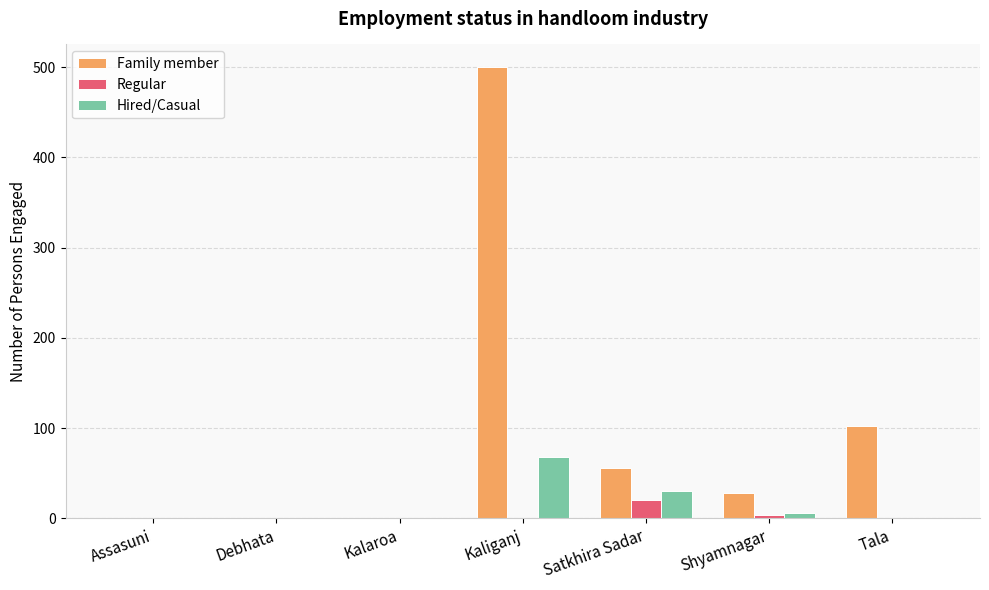

The Family member series shows 0 at Assasuni. True or false?

True